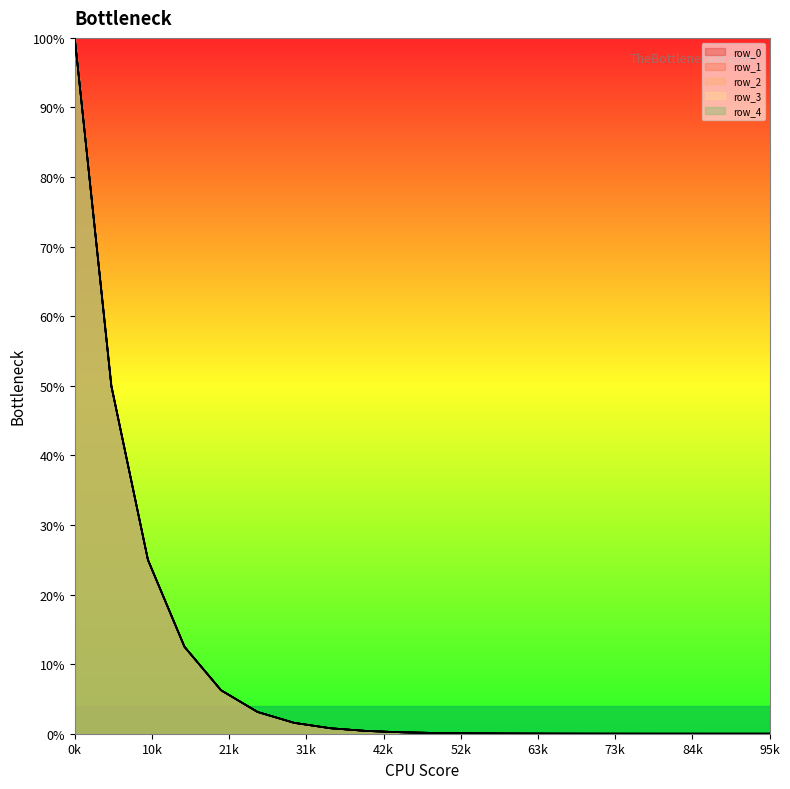

Rank the series by their maximum value, from lowest to highest.

row_0, row_1, row_3, row_2, row_4